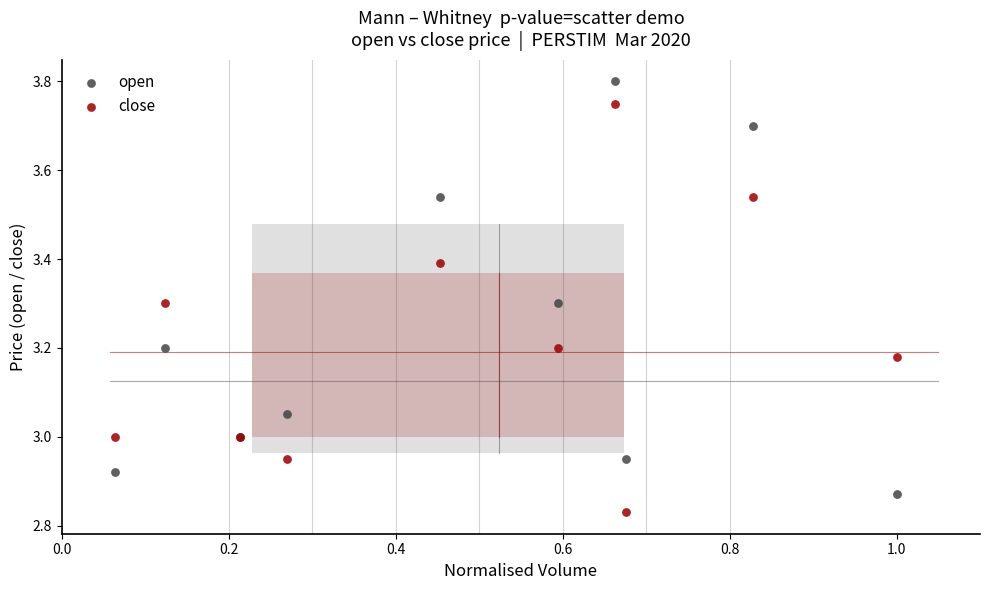

Which series reaches the maximum Y coordinate?

open